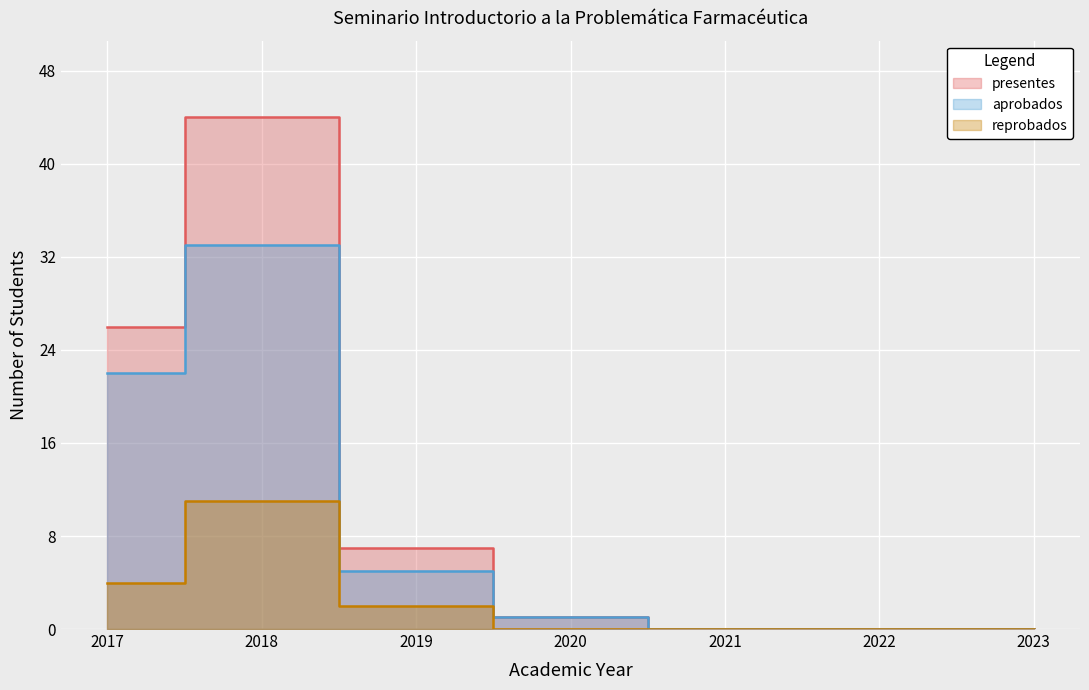

The reprobados series shows 1 at 2019. True or false?

False